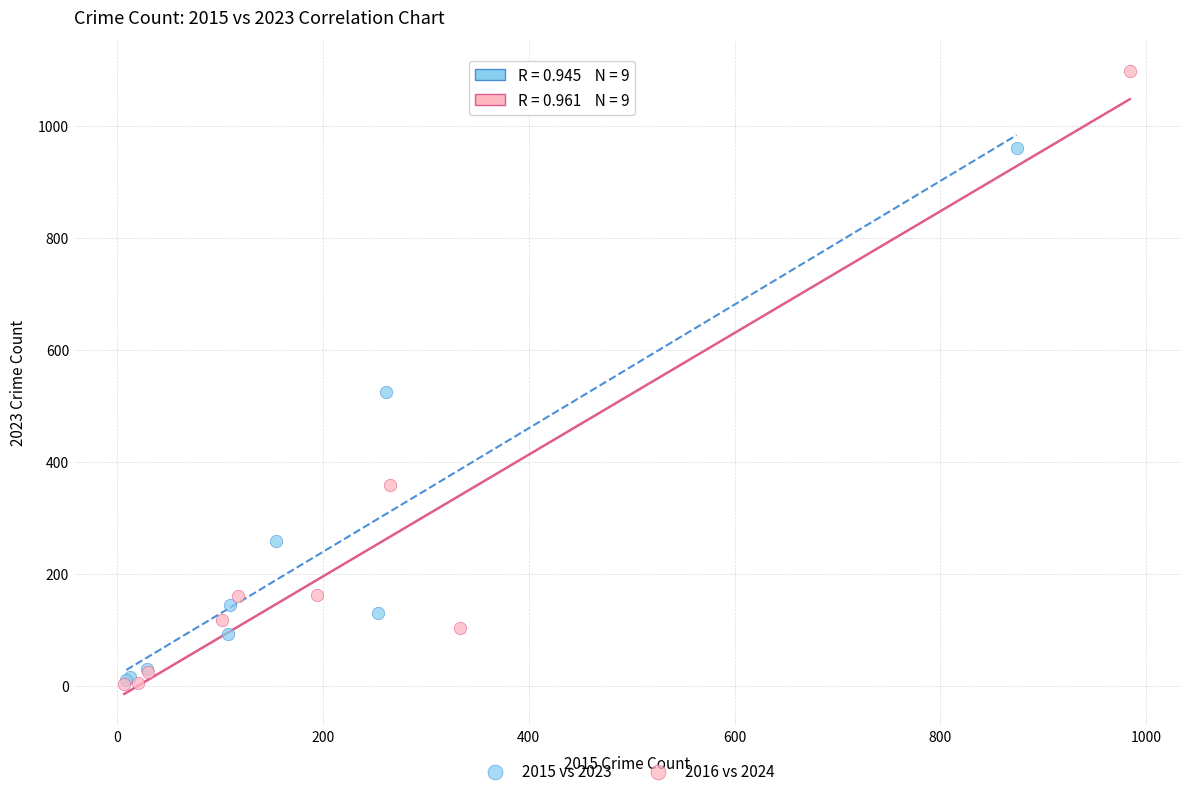

Which series reaches the maximum Y coordinate?

2016 vs 2024